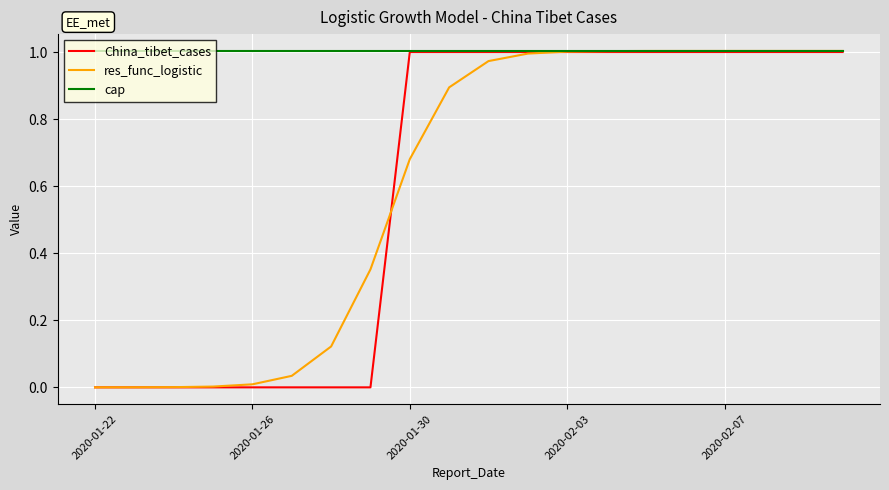

Which series has the largest total across all categories?

cap